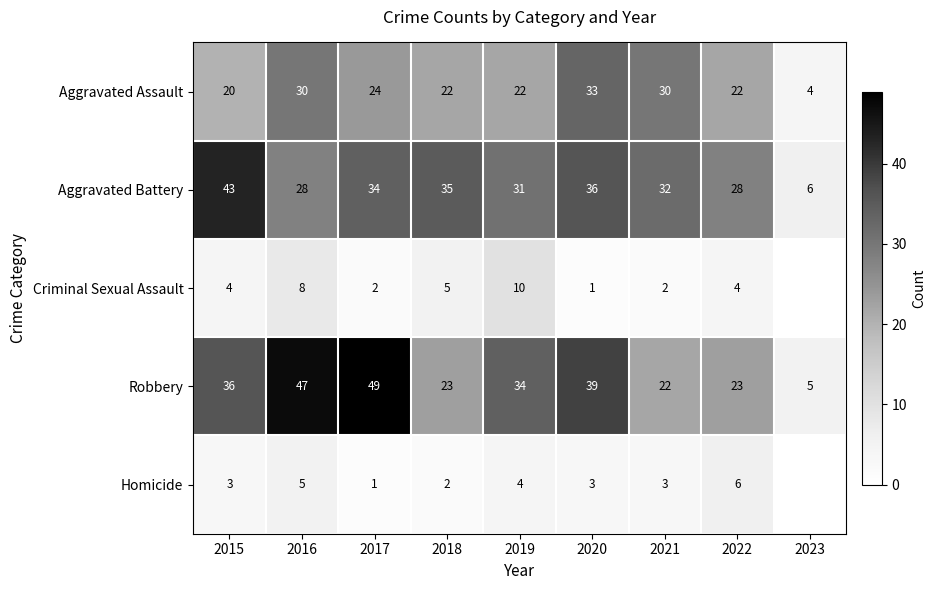

What is the total value across all series at 2018?

87